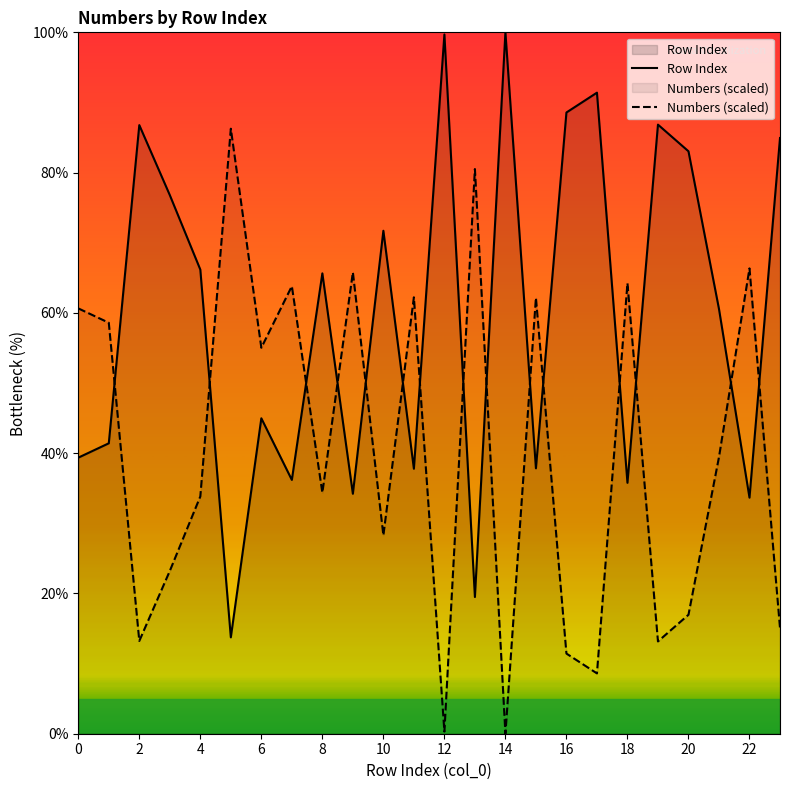

List the series in order of their overall mean, lowest first.

Numbers (scaled), Row Index